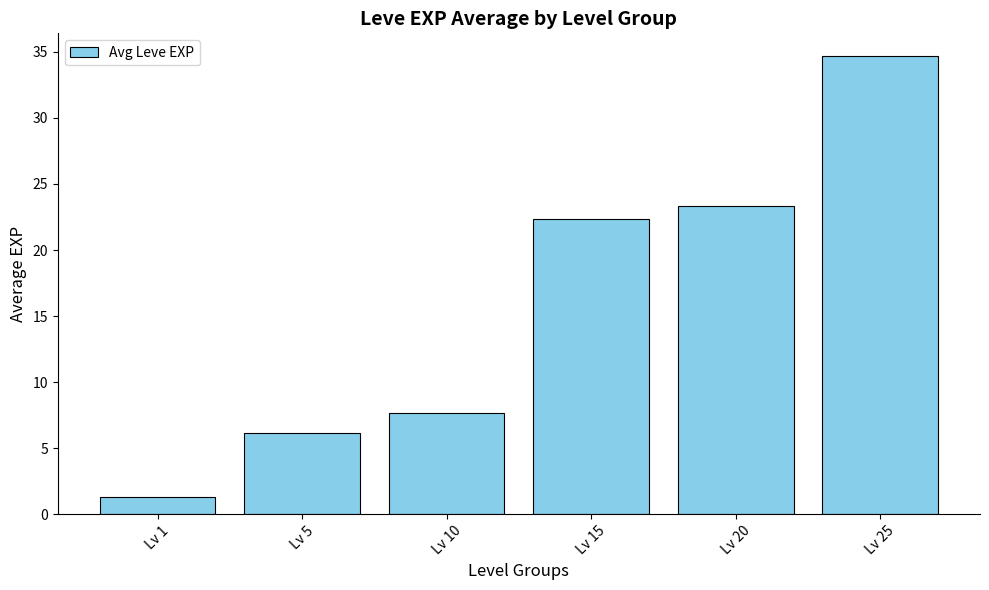

List the labels in order of value, largest first.

Lv 25, Lv 20, Lv 15, Lv 10, Lv 5, Lv 1